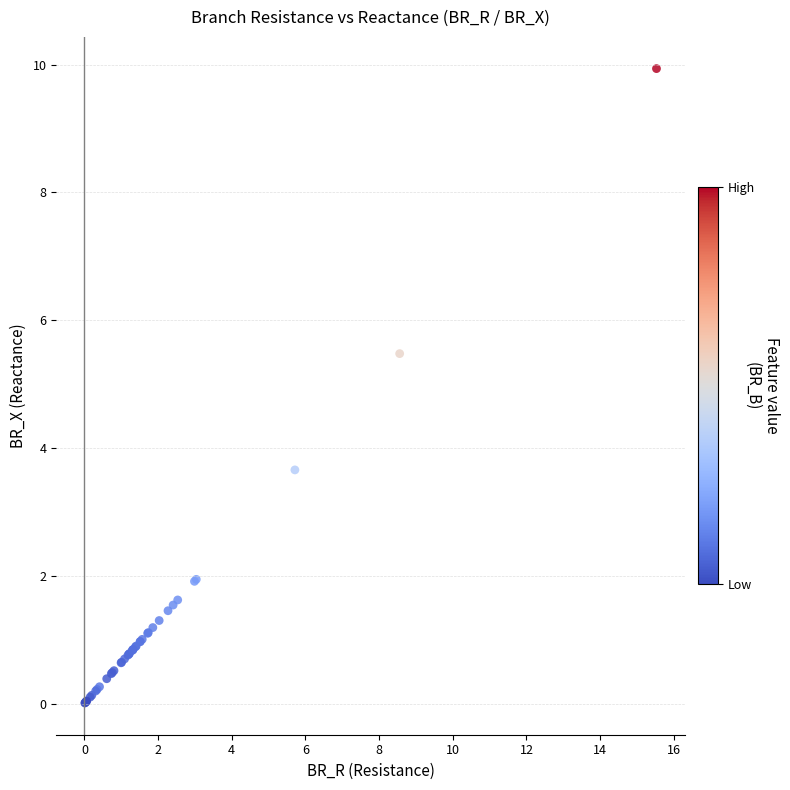

What Y value in the scatter plot is closest to 4?

3.7